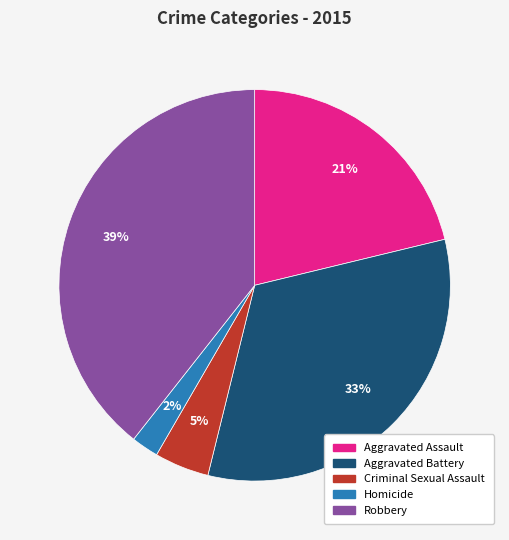

Which has a higher value, Aggravated Battery or Robbery?

Robbery